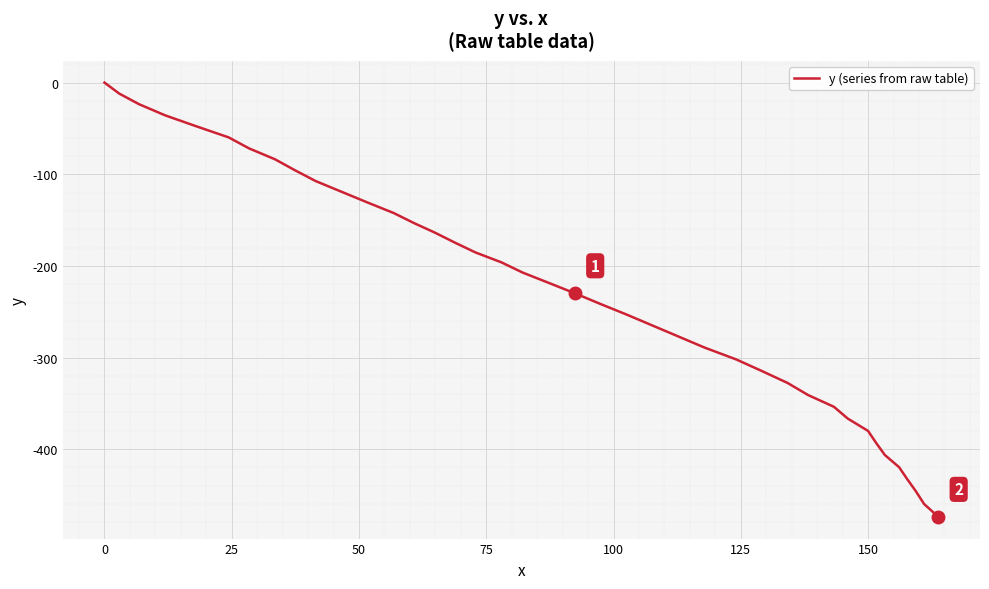

What is the difference between the maximum and minimum values?

473.9